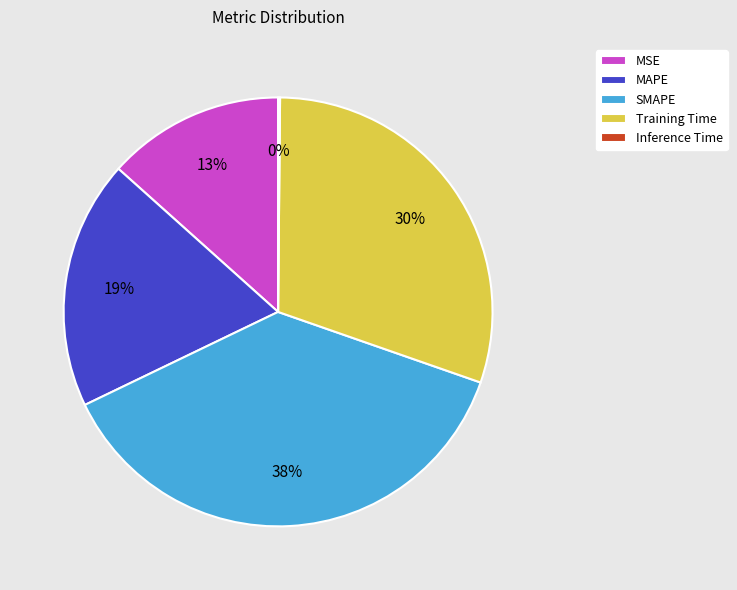

Does Training Time account for over 50% of the chart?

No